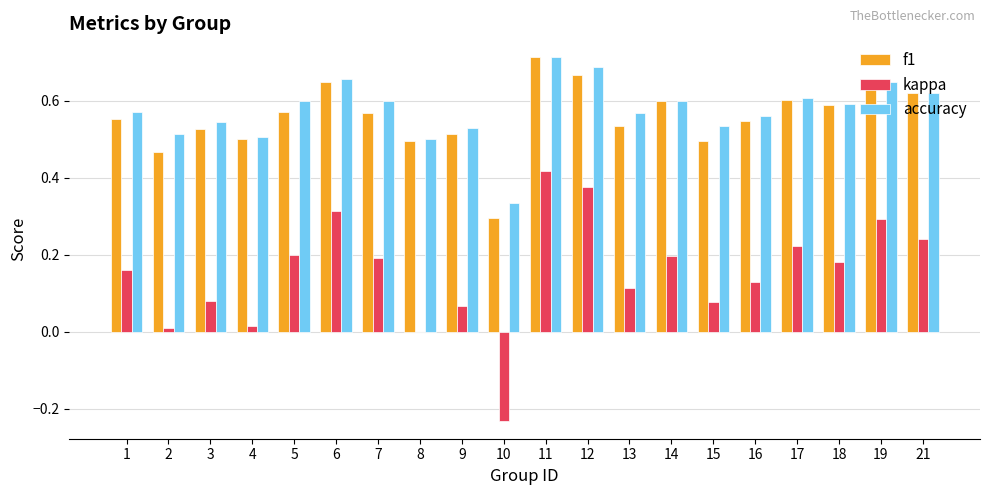

Which category has the highest value across all series?

11